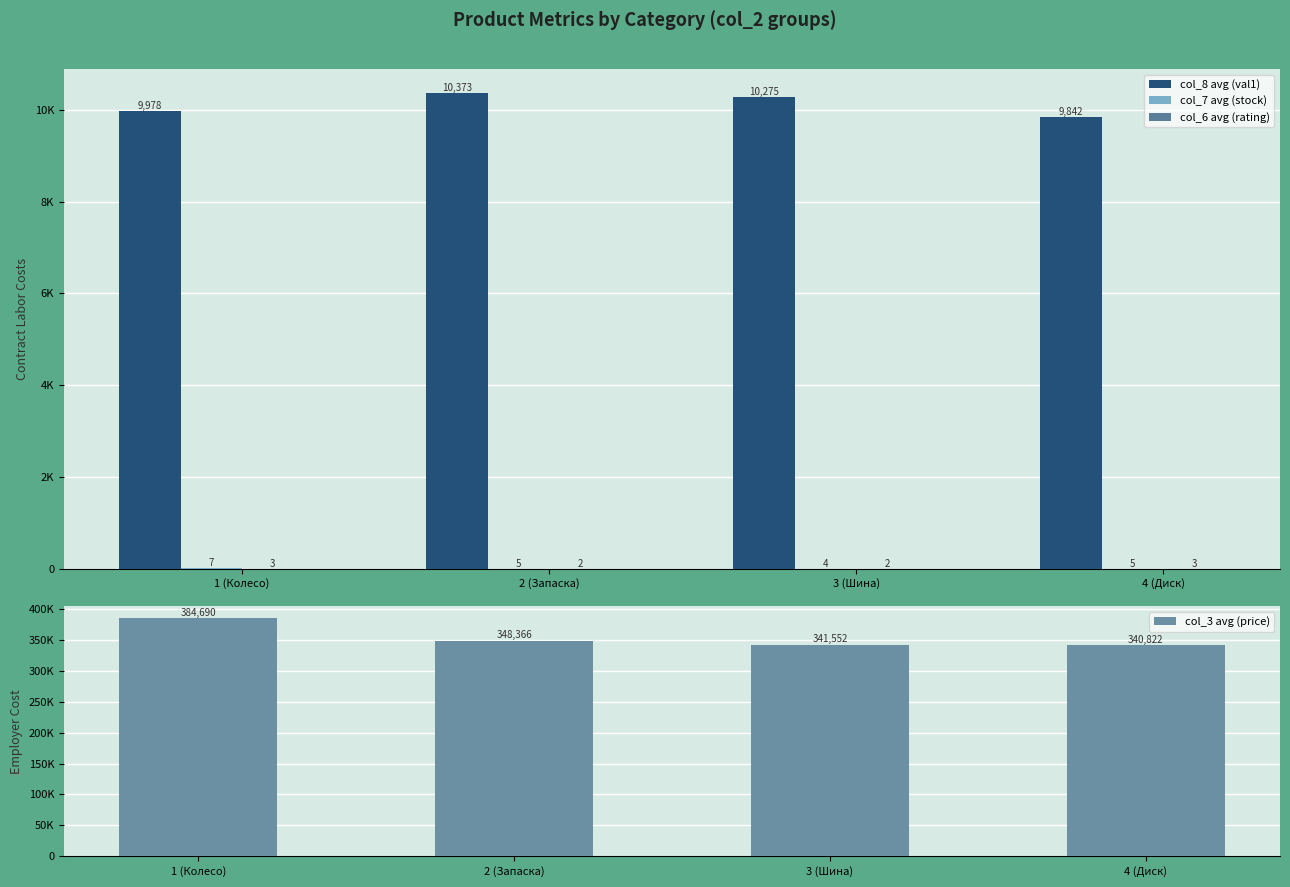

Is it true that col_8 avg (val1) equals 14369 at 1 (Колесо)?

False